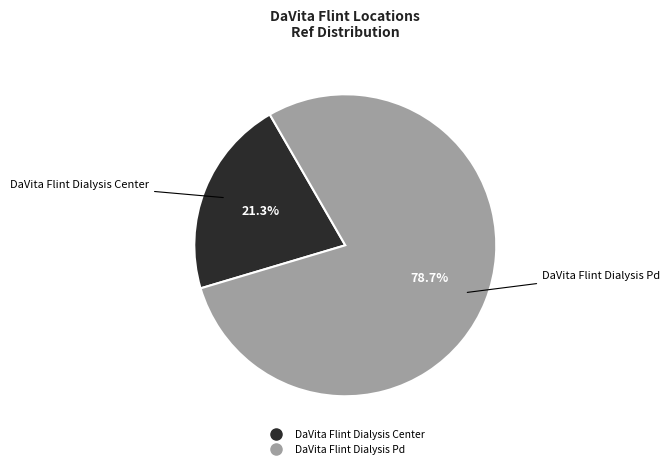

Is it true that DaVita Flint Dialysis Center is 21% of the pie?

True